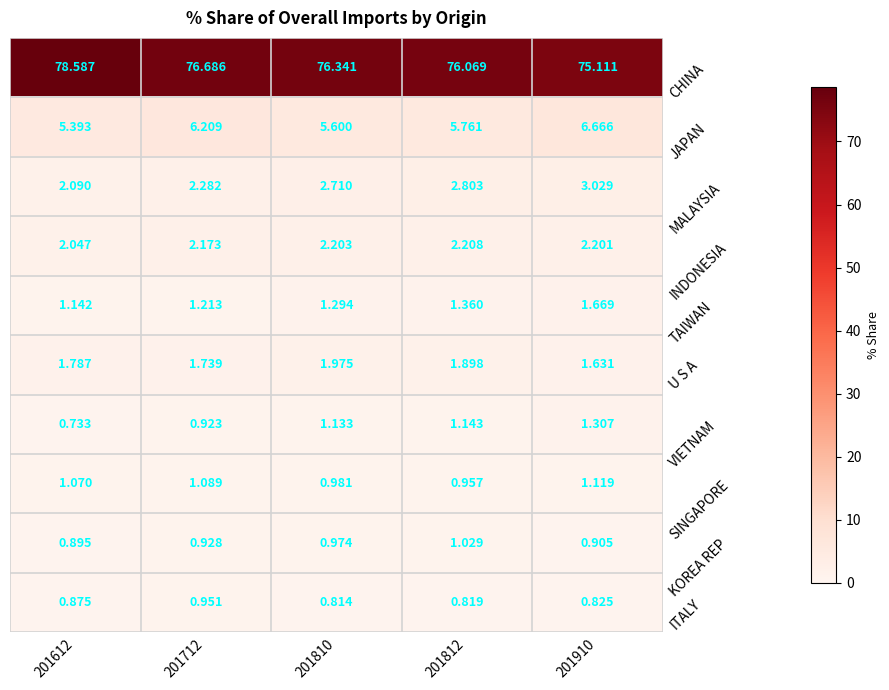

Which series has the largest range (max minus min)?

CHINA